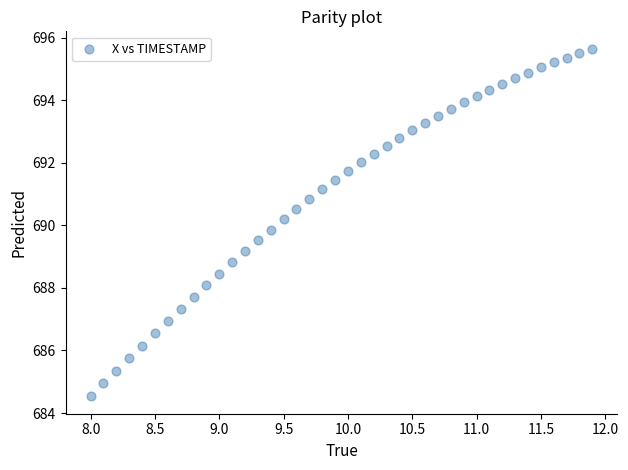

What is the range of X values (max minus min)?

3.9